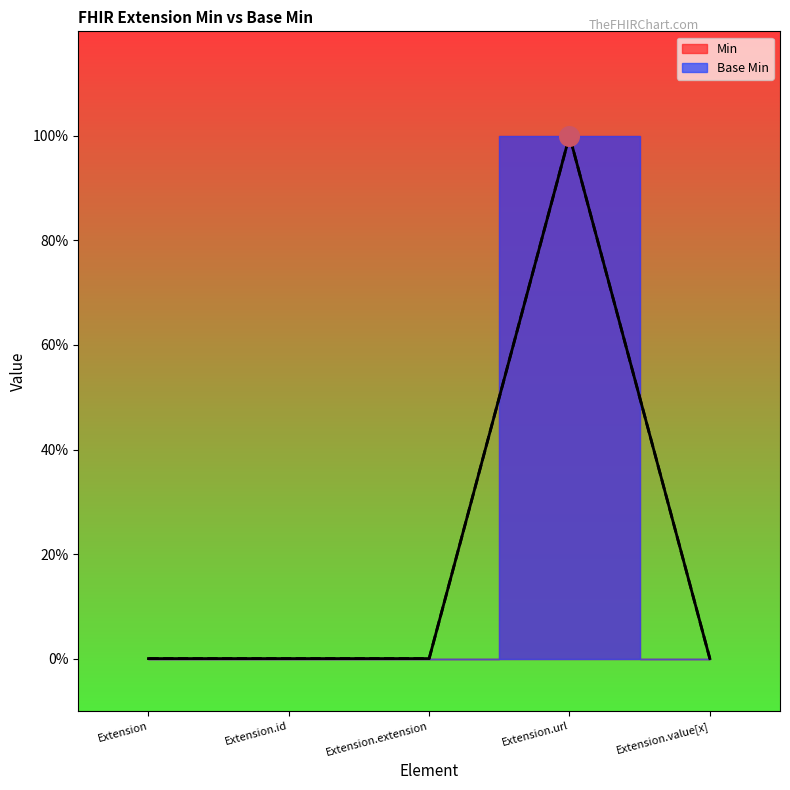

At how many categories does at least one series exceed 0?

1